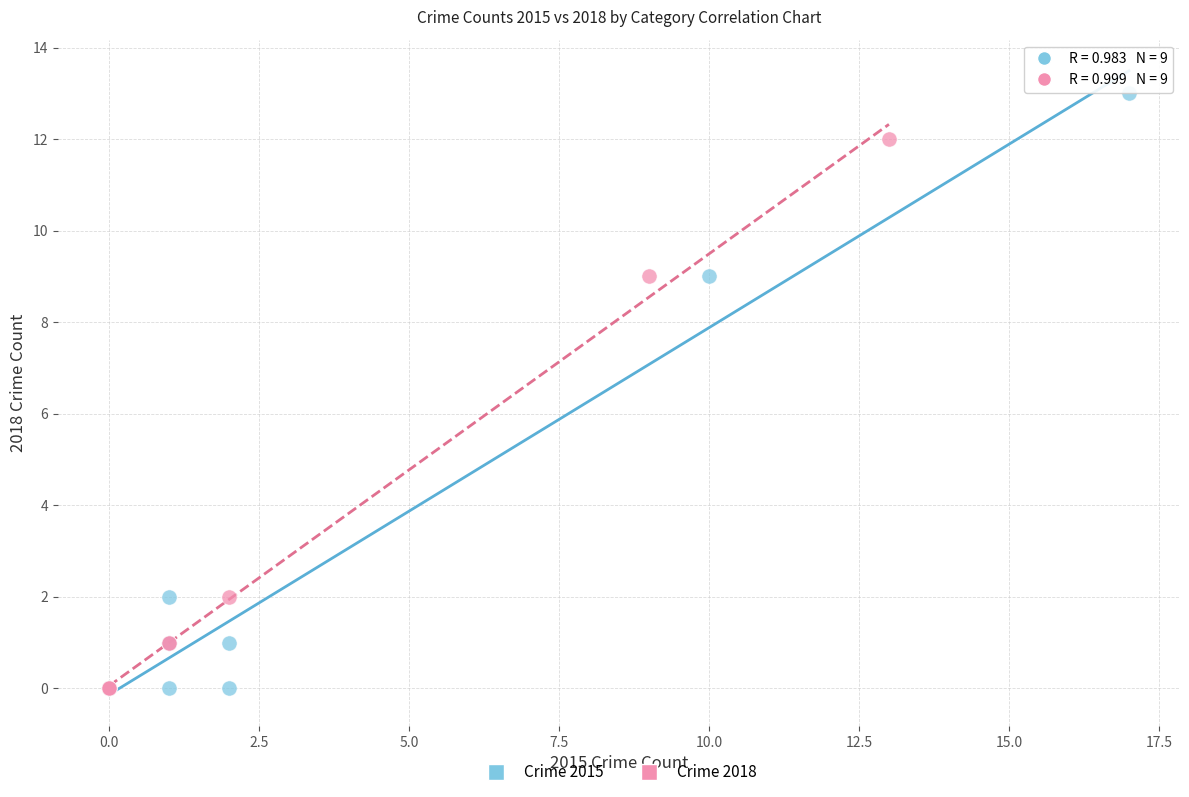

Which series has the widest spread of Y values?

Crime 2015